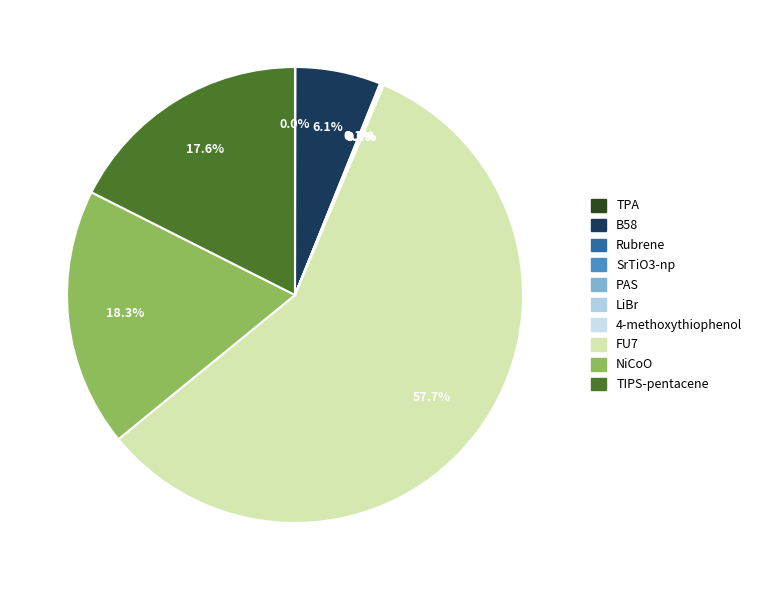

Which slice is the smallest?

PAS